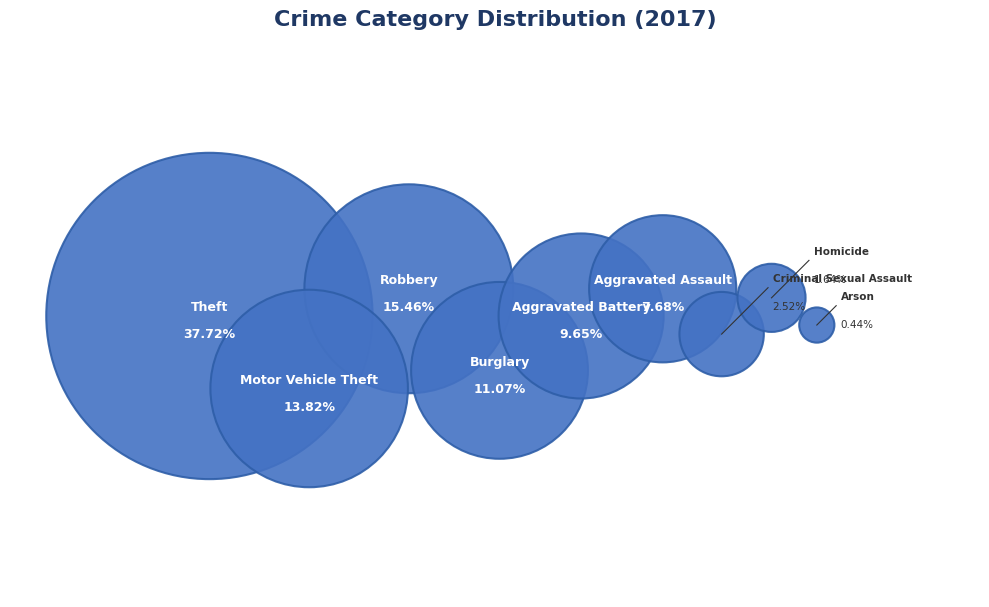

Approximately how many times larger is the value at Arson compared to Homicide?

0.3